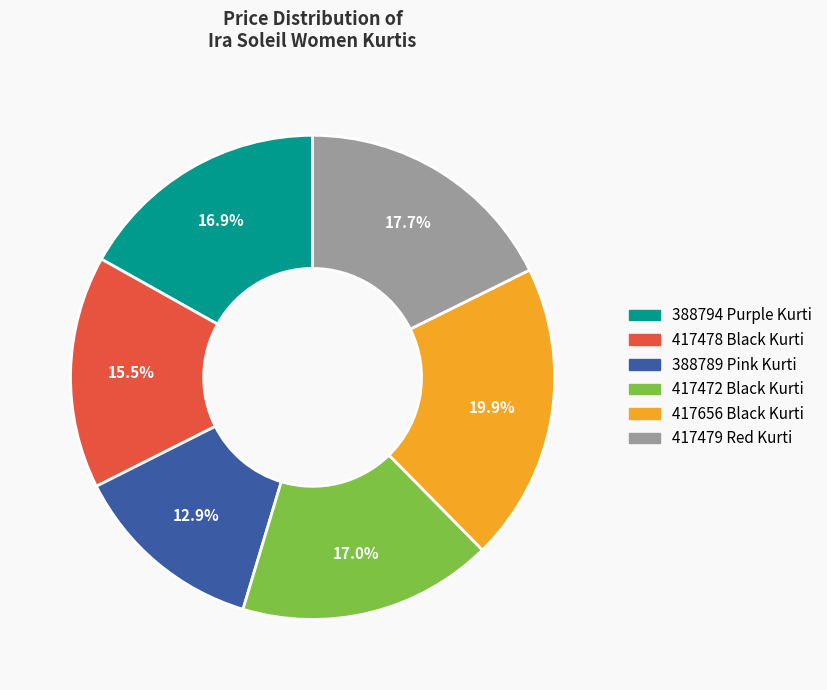

To the nearest percent, what percentage of the pie is 417479 Red Kurti?

18%